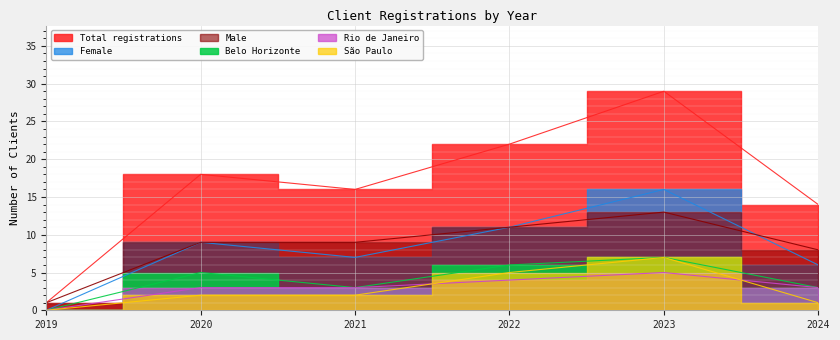

At how many categories does at least one series exceed 8?

5